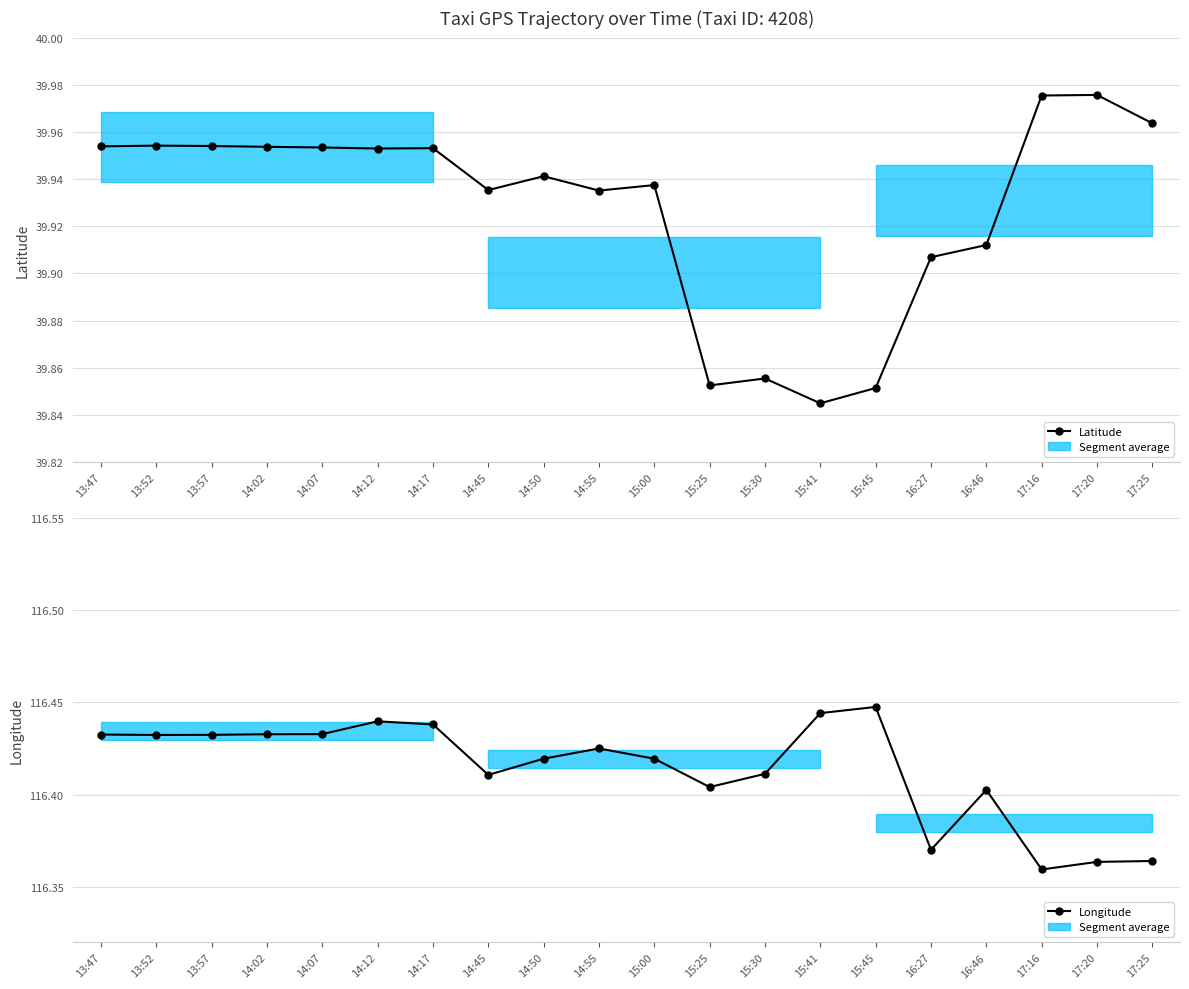

What are all the series names shown in the legend?

Latitude, Longitude